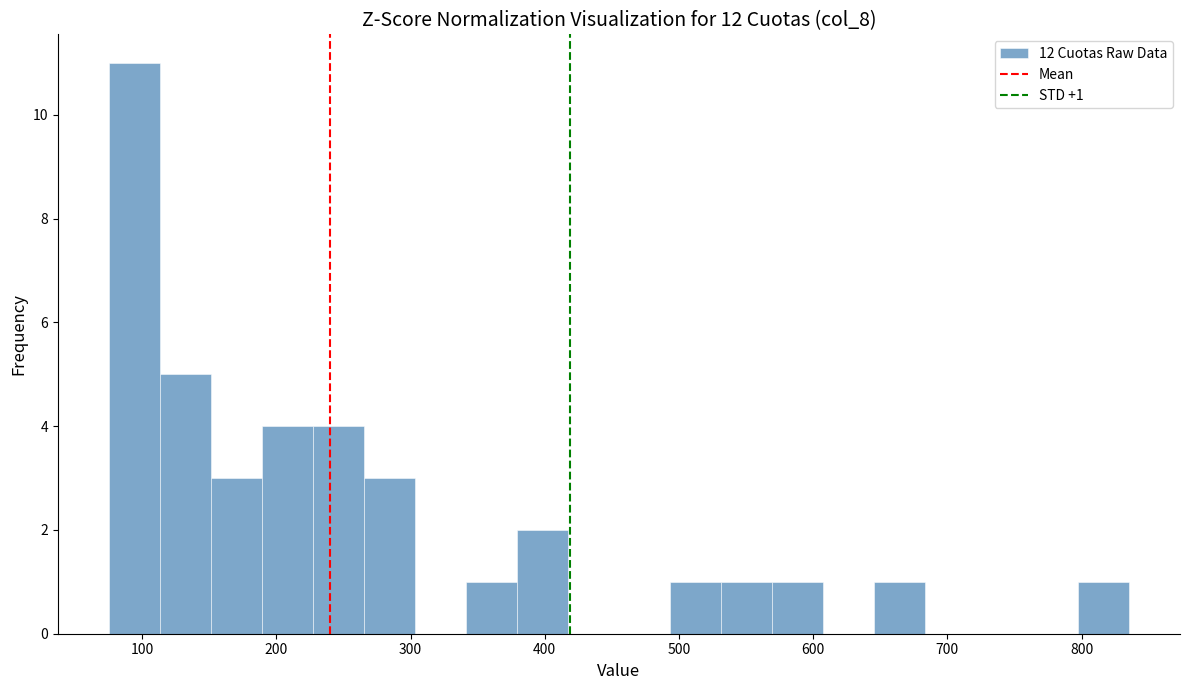

Read against the x-axis, roughly where is the centre of the tallest bar?

90